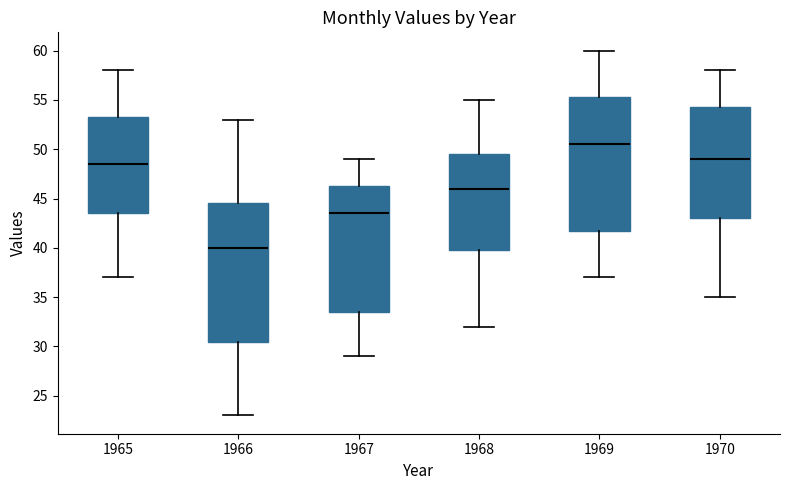

Reading left to right, read every box against the y-axis: the position of its median line, the range the box covers, and the ends of its whiskers. The values are not printed on the chart, so give them approximately, as read against the axis.

1965: median 48.5, box 43.5 to 53.5, whiskers 37.0 to 58.0
1966: median 40.0, box 30.5 to 44.5, whiskers 23.0 to 53.0
1967: median 43.5, box 33.5 to 46.5, whiskers 29.0 to 49.0
1968: median 46.0, box 40.0 to 49.5, whiskers 32.0 to 55.0
1969: median 50.5, box 42.0 to 55.5, whiskers 37.0 to 60.0
1970: median 49.0, box 43.0 to 54.5, whiskers 35.0 to 58.0